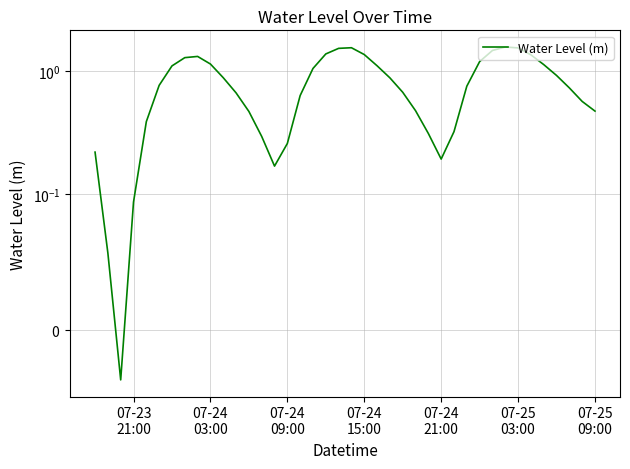

The value at 11 is 0.4. True or false?

False